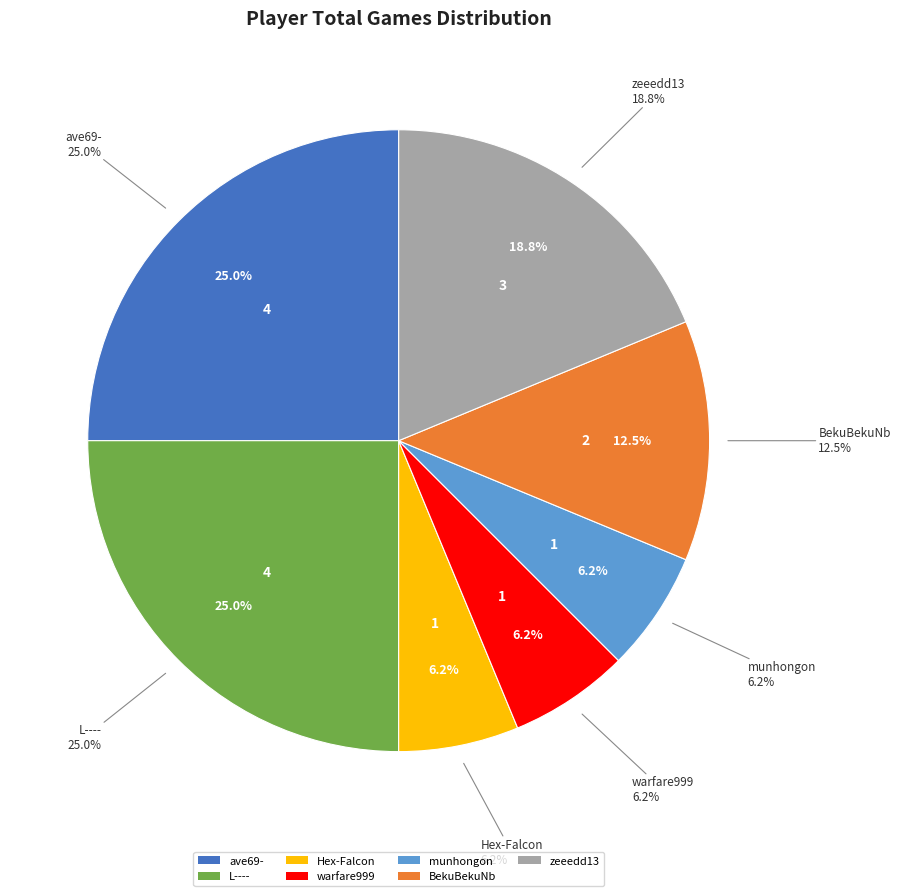

Which category has the biggest portion of the pie?

ave69-